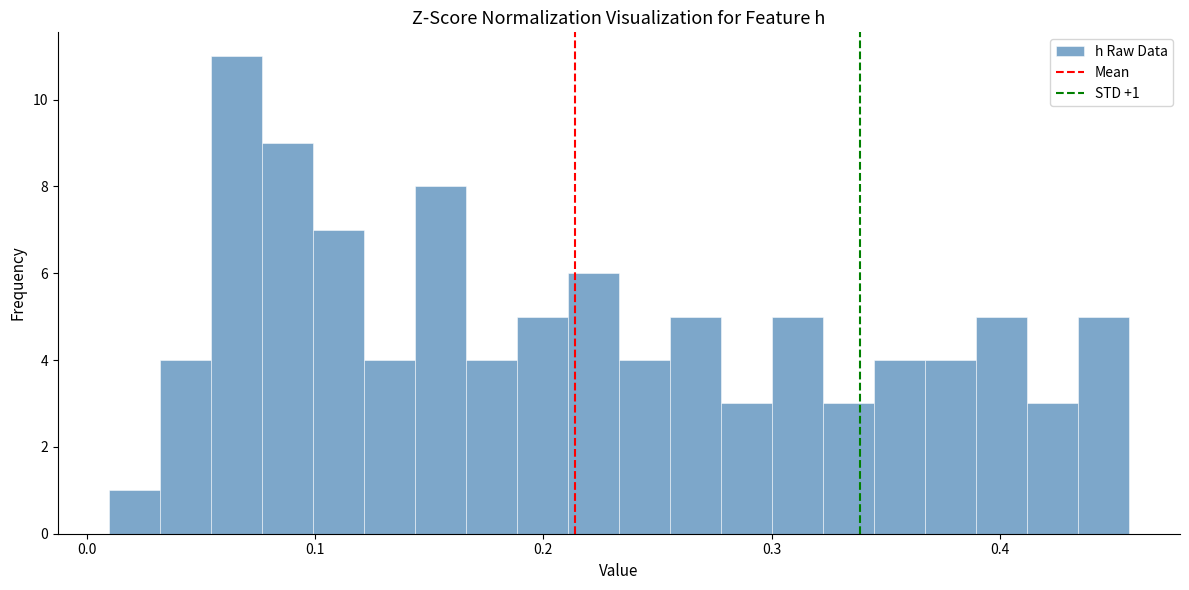

Around what value on the x-axis is the tallest bar? Give the approximate position of its centre, as read against the axis.

0.07